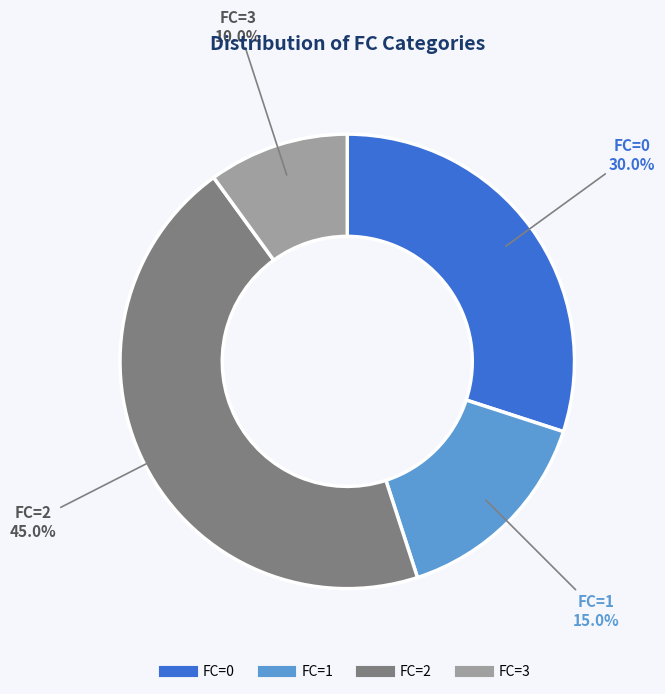

Is there any slice that represents more than half of the pie?

No